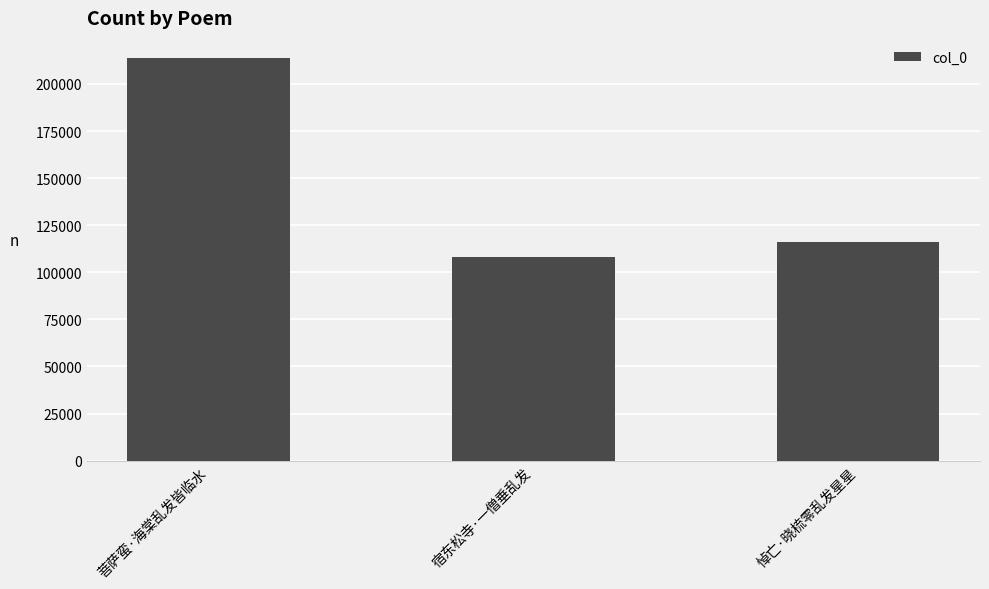

Which label corresponds to the smallest value in the chart?

宿东松寺·一僧垂乱发